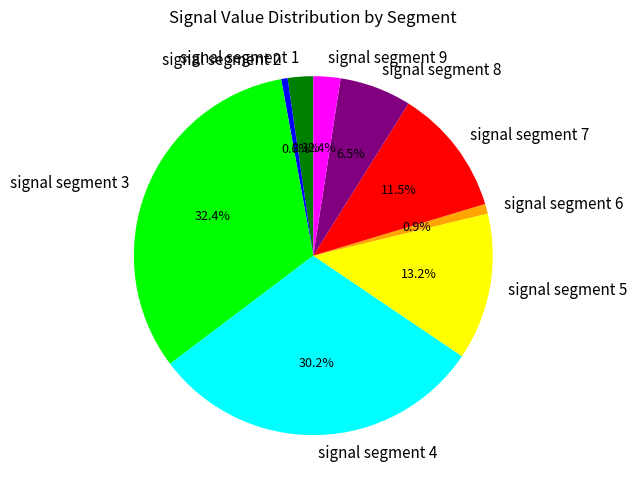

How many slices are in this pie chart?

9